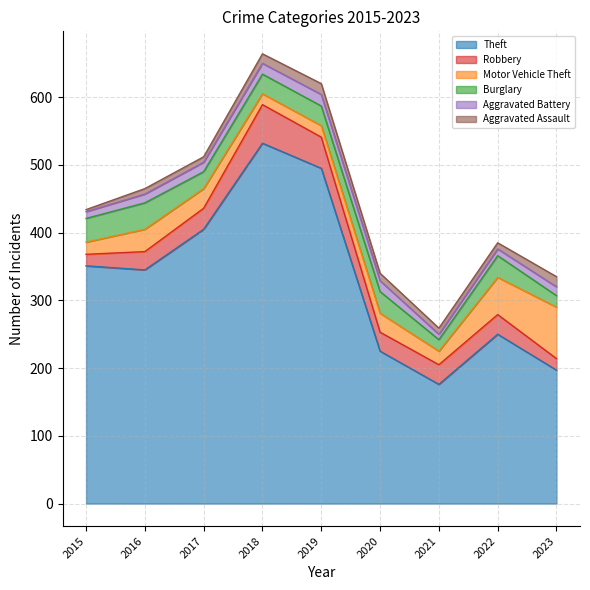

Does the chart display data point markers on the line(s)?

No